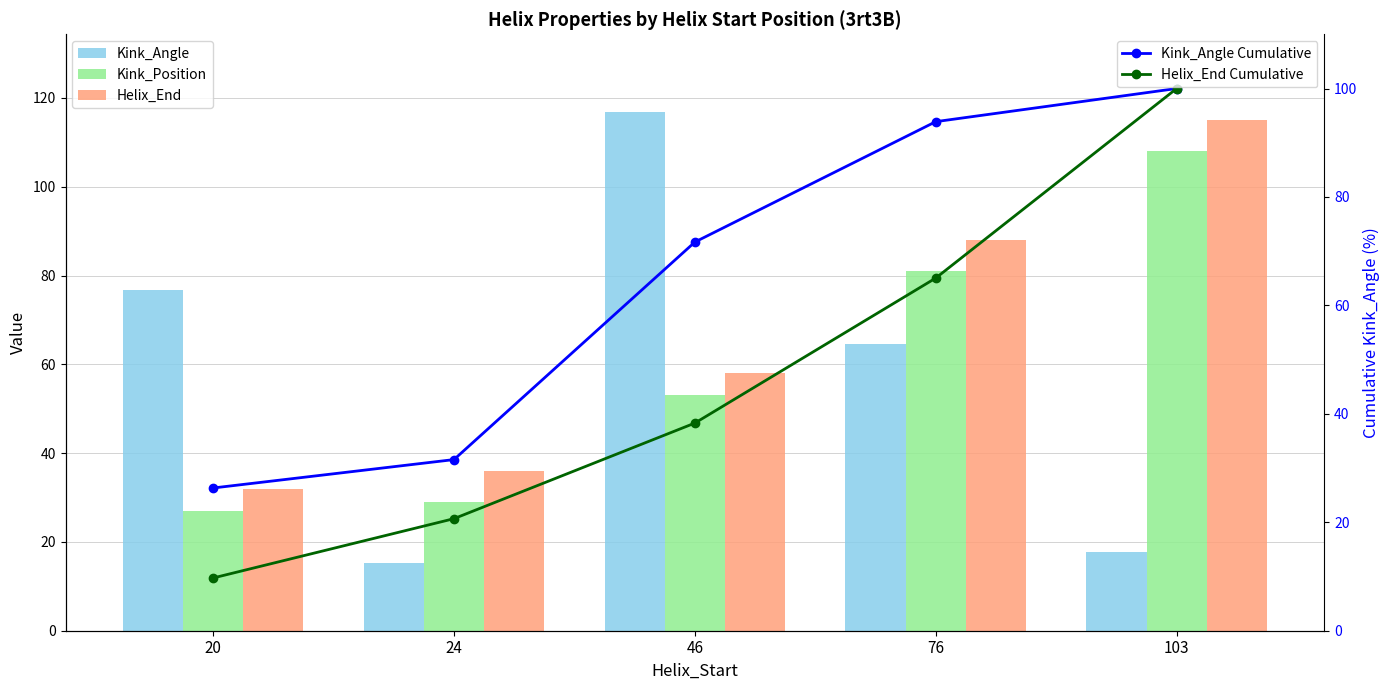

At which label does Kink_Angle Cumulative reach its peak?

103